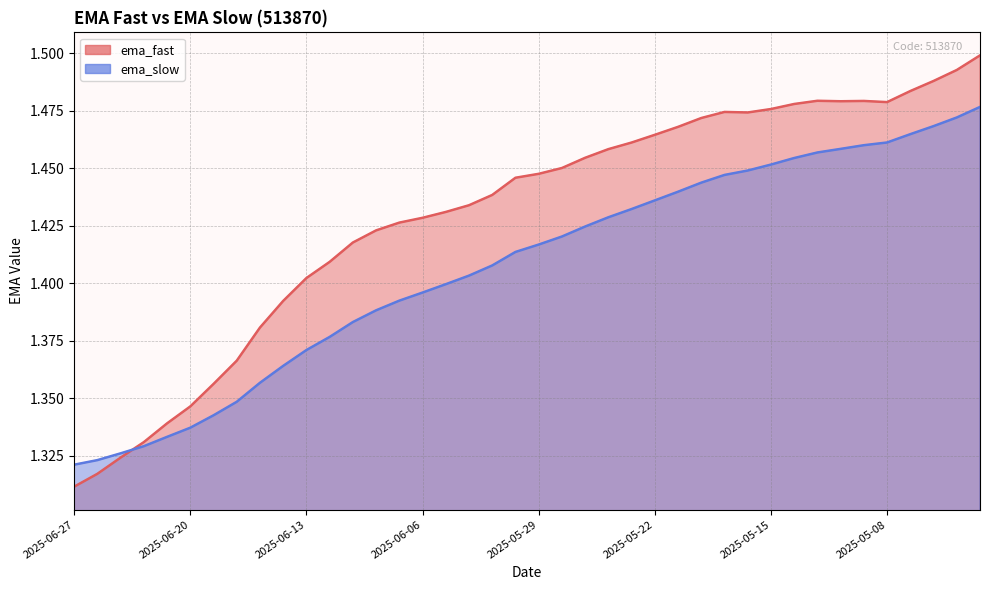

Rank the series by their average value, from lowest to highest.

ema_slow, ema_fast